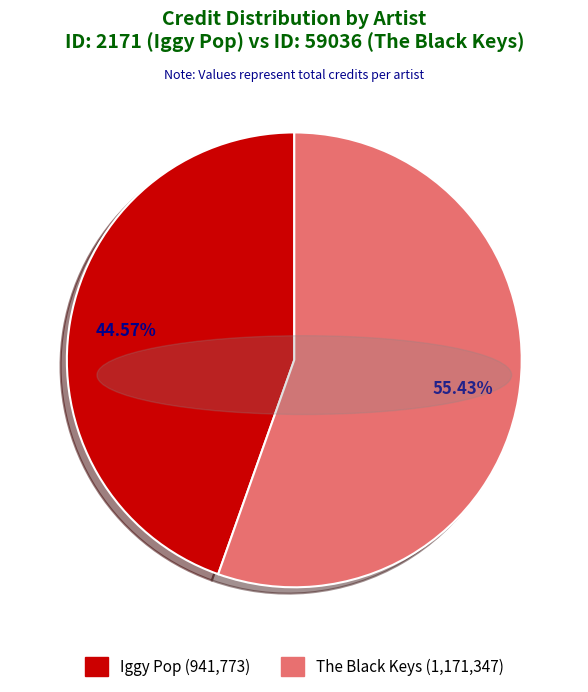

Does any single category account for the majority?

Yes